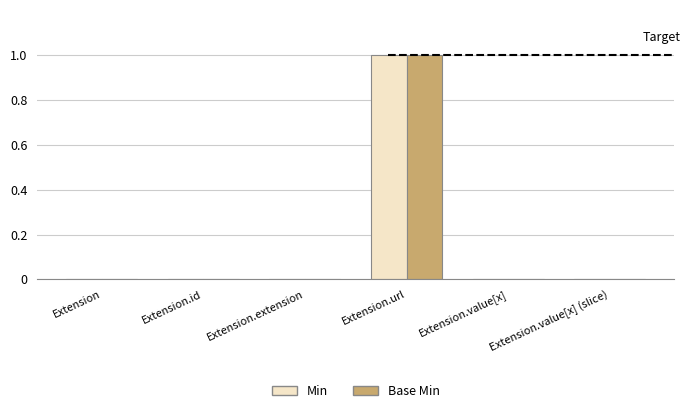

True or false: Base Min has a value of 0 at Extension.

True